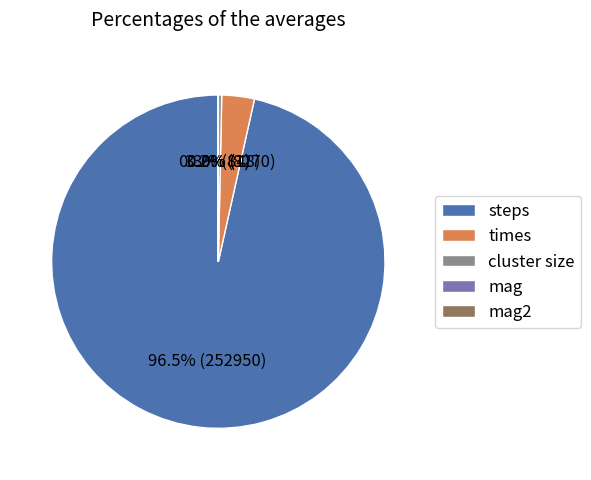

What percentage is NOT represented by cluster size?

99.7%